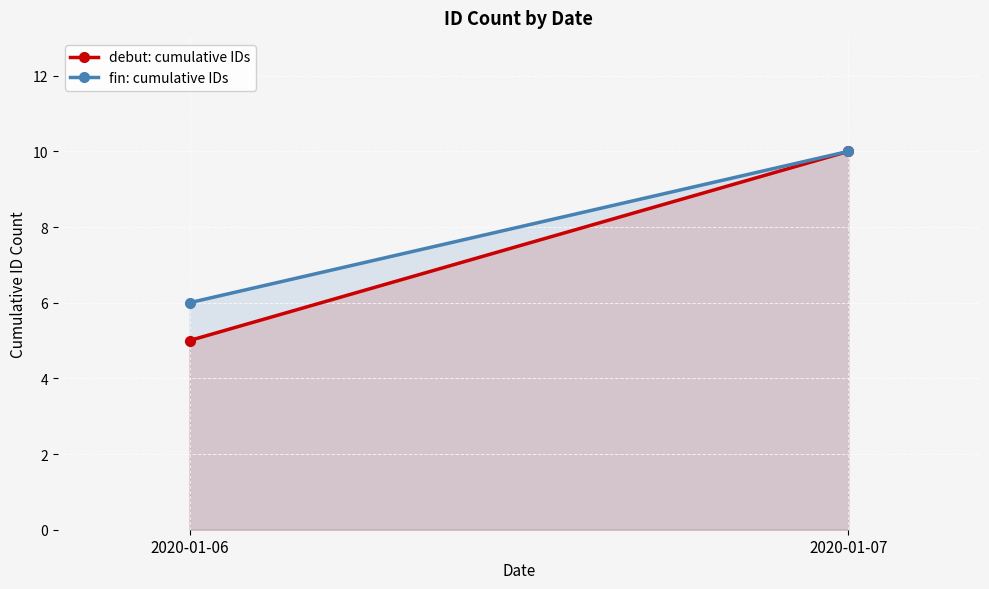

Count the debut: cumulative IDs values in the range 5 to 10.

2